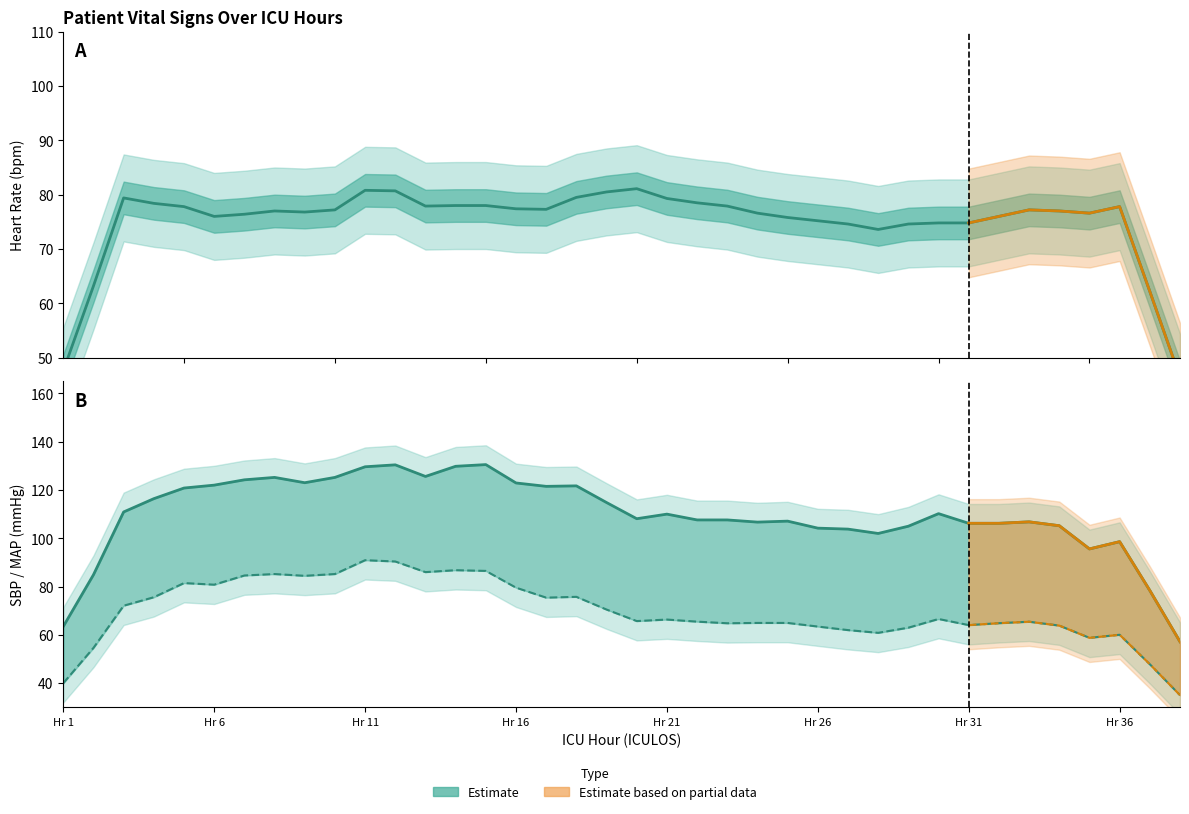

Which series changed the most between 23 and 33?

MAP